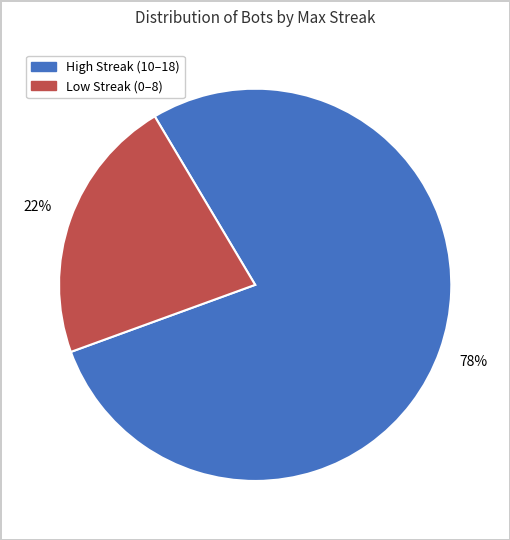

To the nearest percent, what is the difference between the largest and smallest slice percentages?

56%